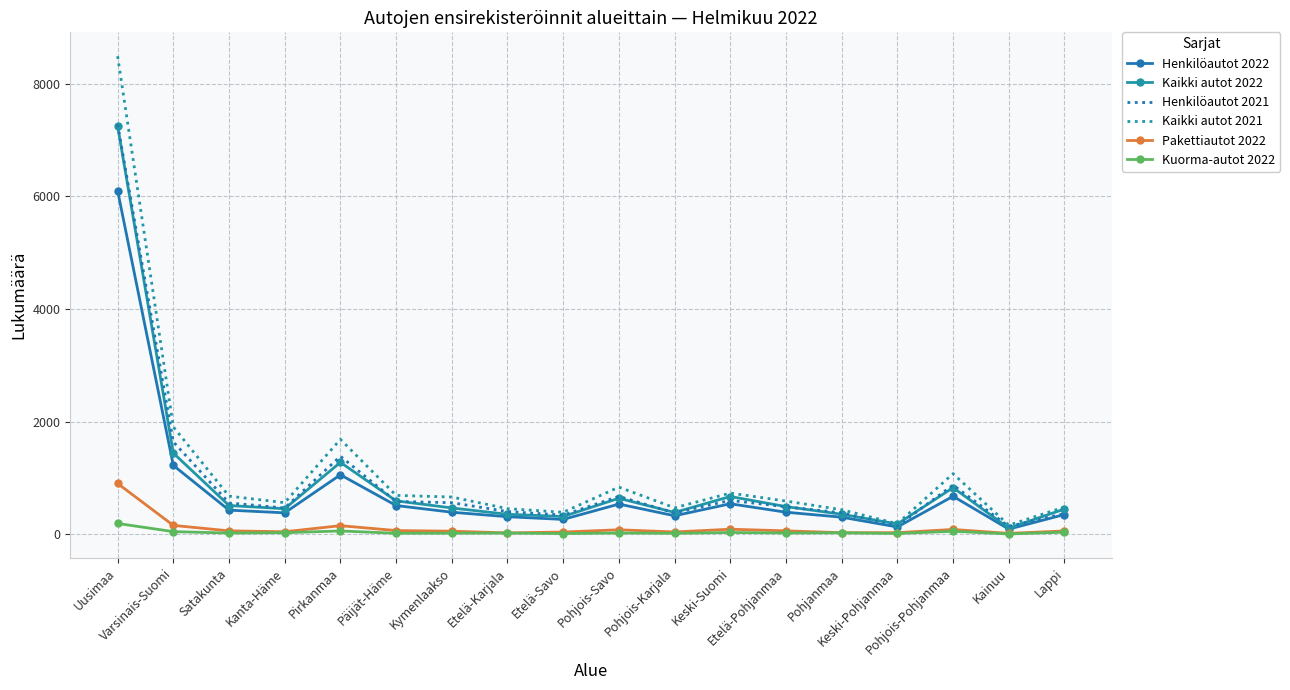

True or false: Henkilöautot 2022 and Kuorma-autot 2022 cross at least once.

False